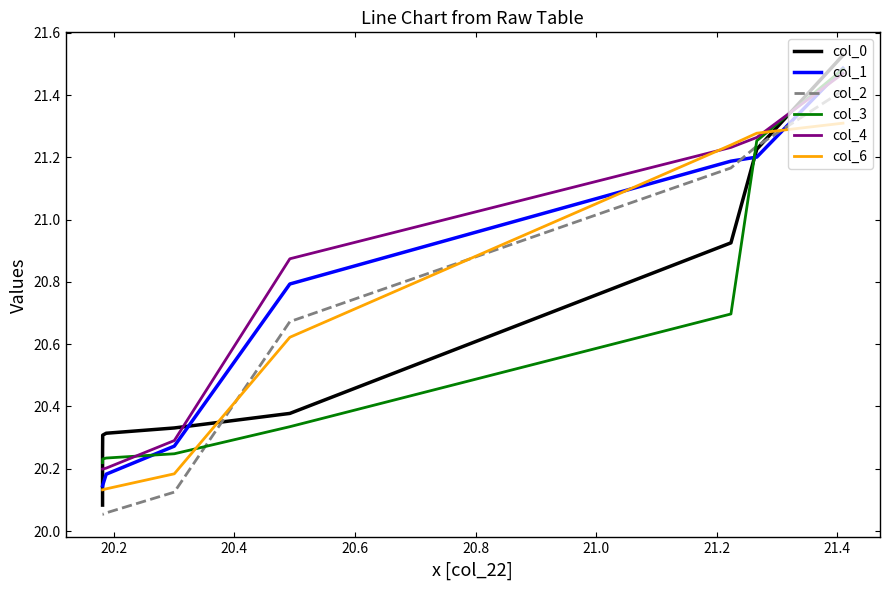

What is the difference between the maximum and minimum values in the col_6 series?

1.2